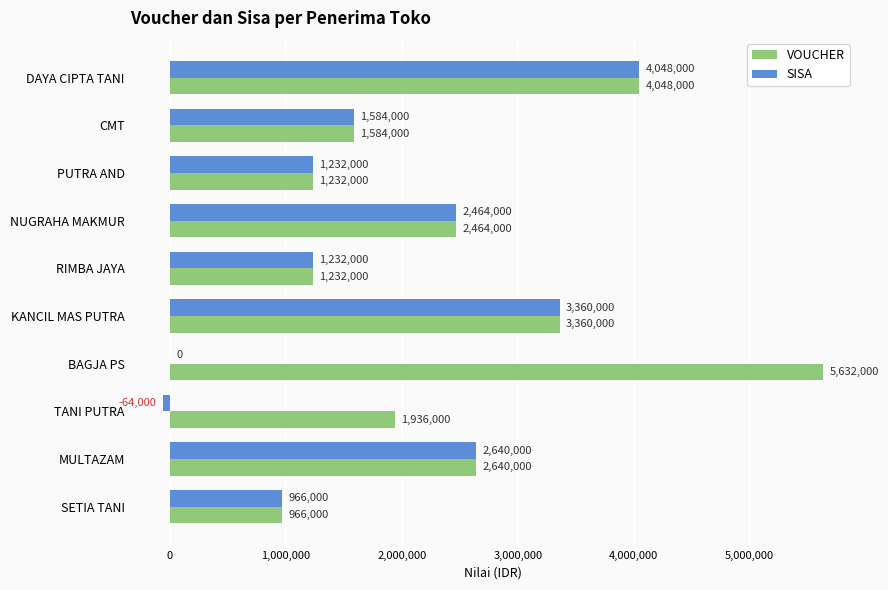

The value of VOUCHER at RIMBA JAYA is 1232000. True or false?

True